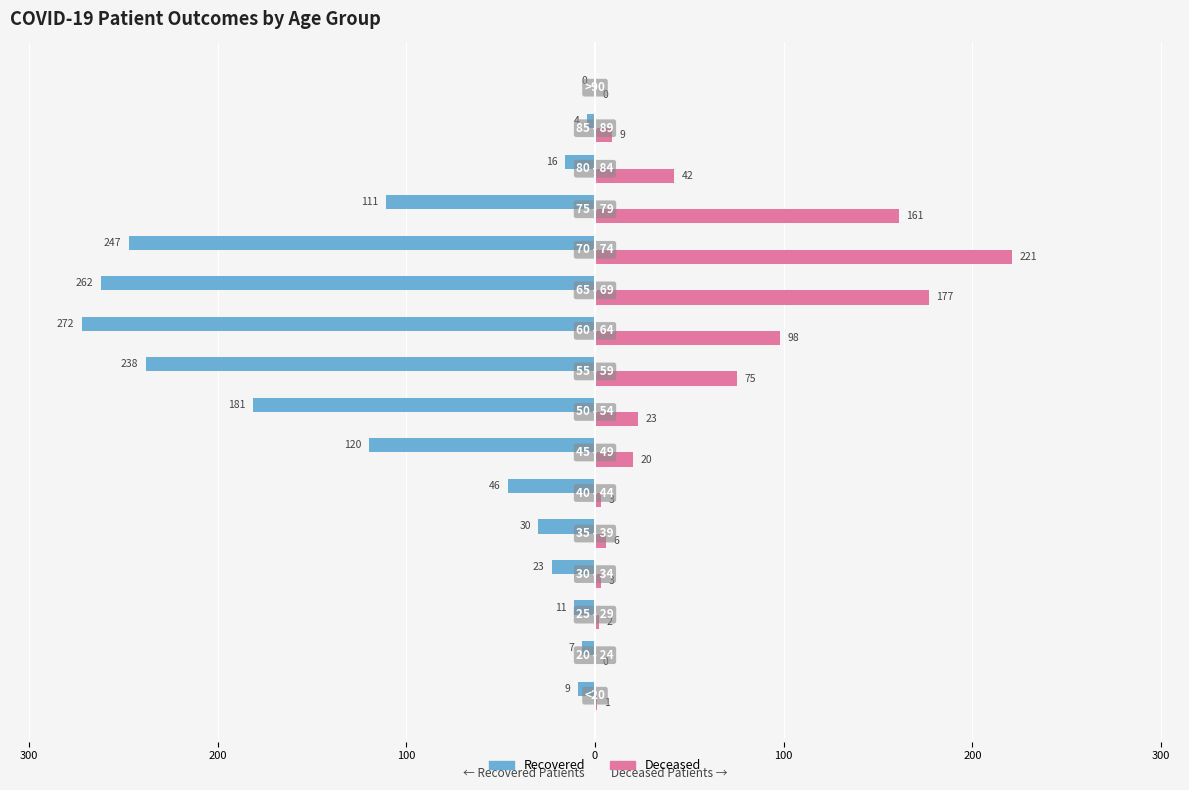

Reading right to left, transcribe all the data shown in this chart.

recovered_patients: 0	-4	-16	-111	-247	-262	-272	-238	-181	-120	-46	-30	-23	-11	-7	-9
deceased_patients: 0	9	42	161	221	177	98	75	23	20	3	6	3	2	0	1